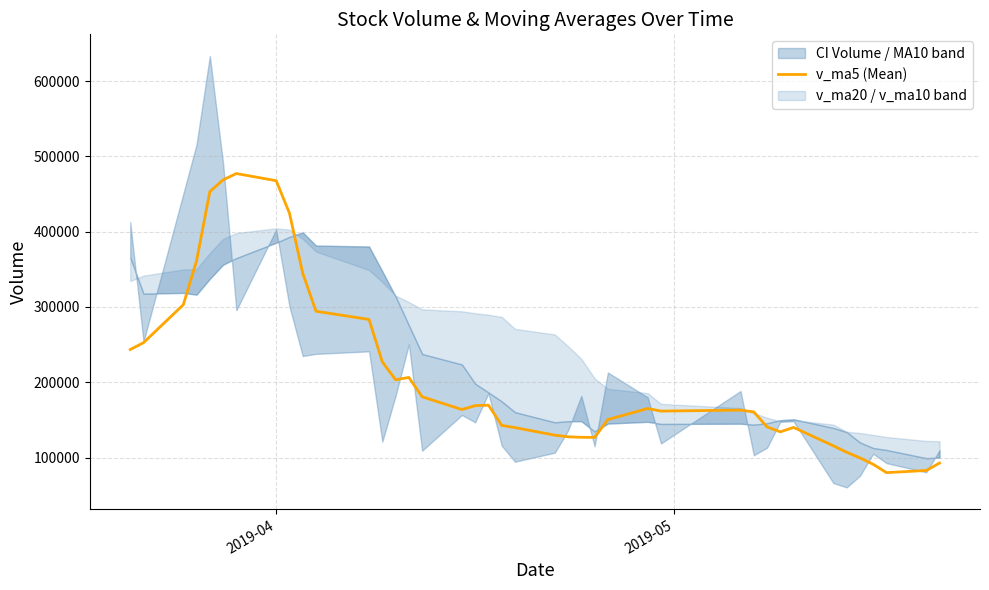

What is the minimum value for v_ma5 (Mean)?

79960.2